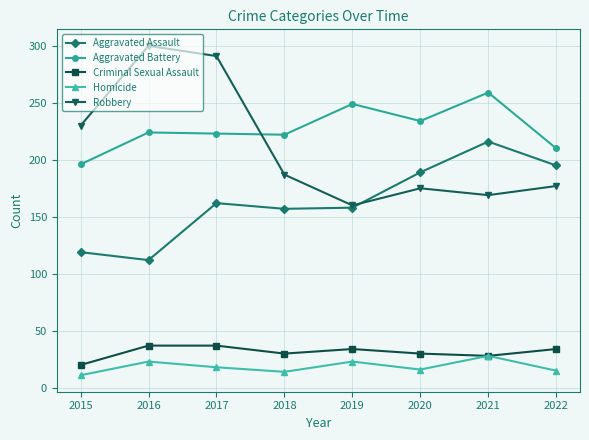

How many distinct data groups are displayed?

5